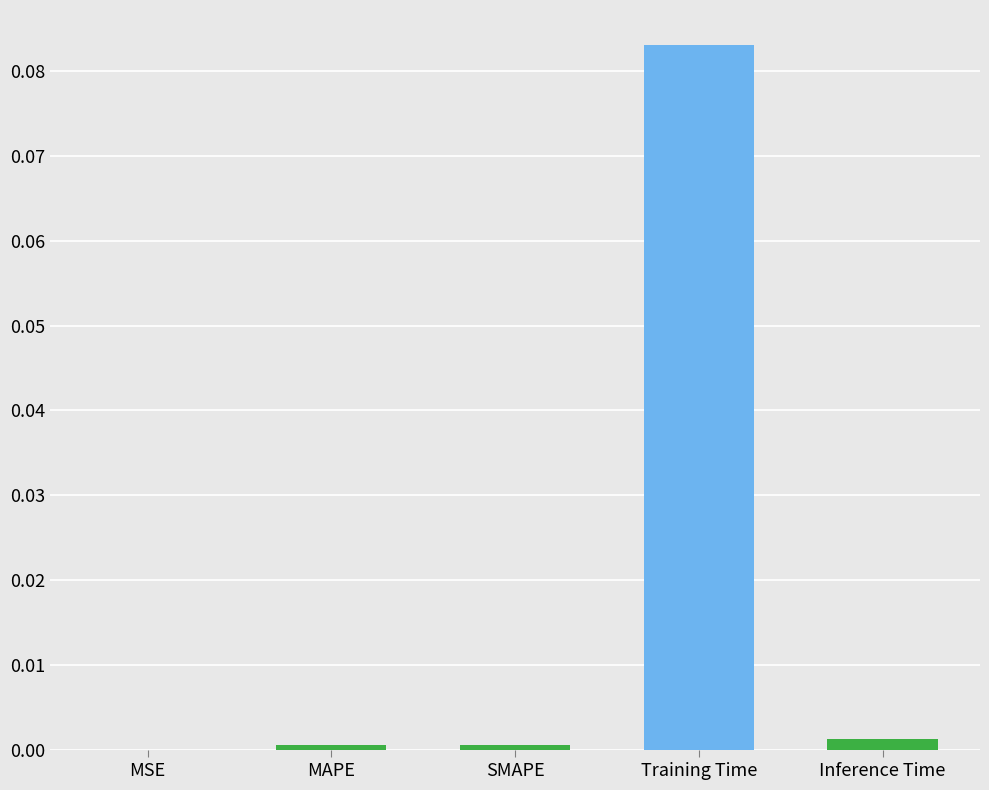

True or false: the data shows 0.0 at Inference Time.

True